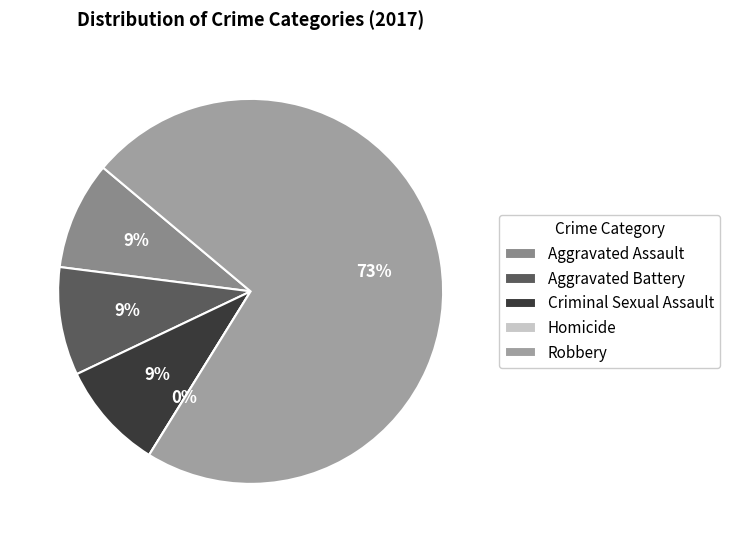

How many segments does this pie chart have?

5